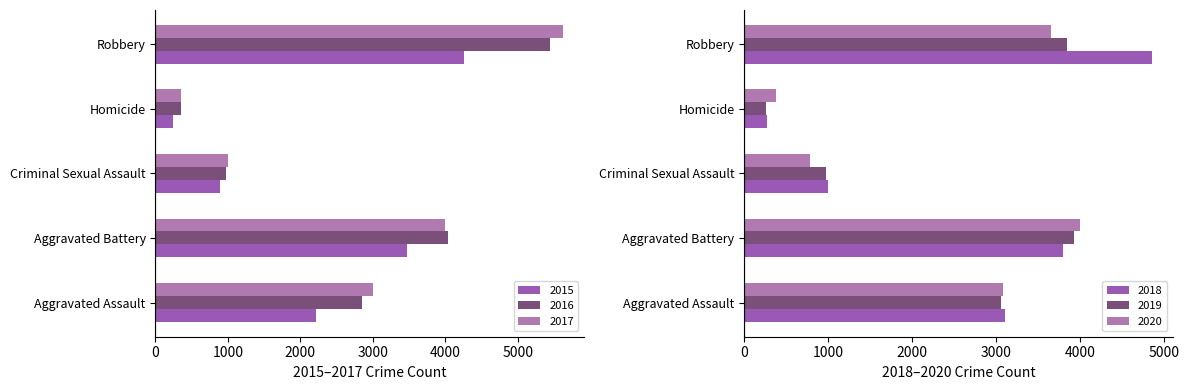

Count the 2018 values in the range 998 to 3798.

3